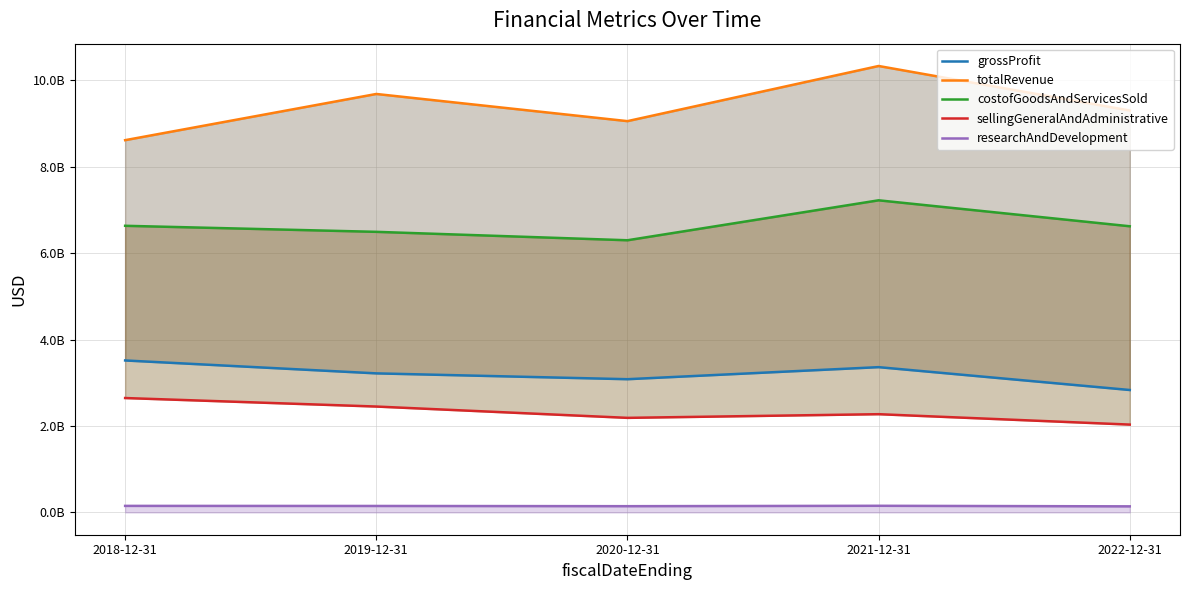

What position from the left is 2019-12-31?

2